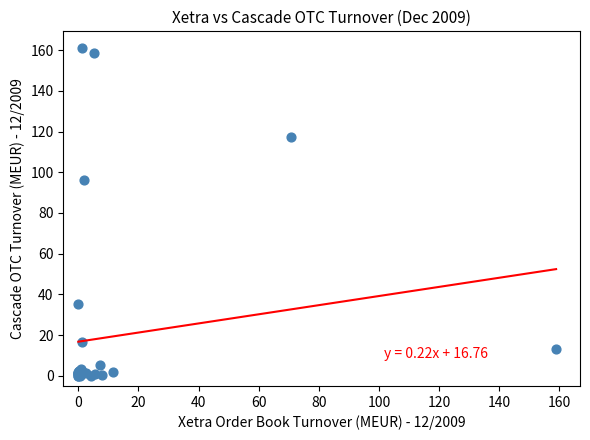

What Y value in the scatter plot is closest to 80?

96.0